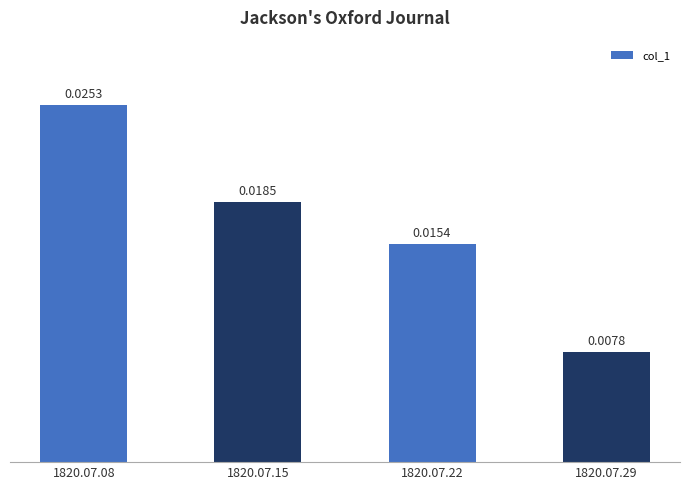

List the labels in order of value, smallest first.

1820.07.29, 1820.07.22, 1820.07.15, 1820.07.08